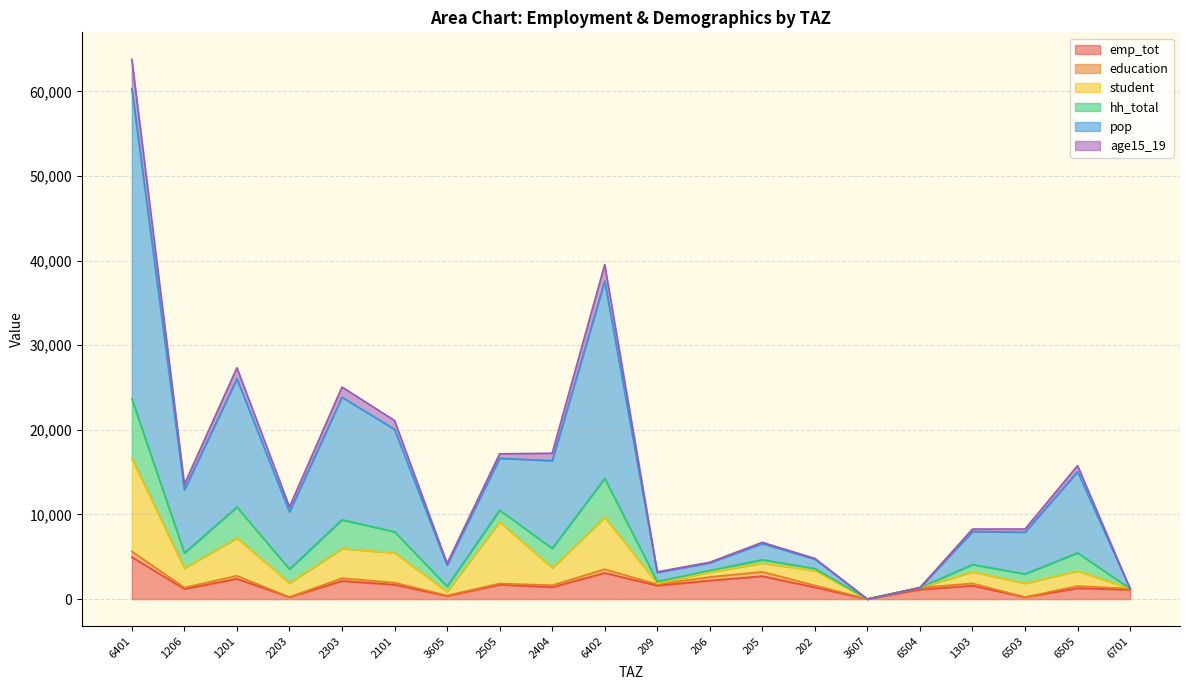

True or false: hh_total and emp_tot intersect in this chart.

False